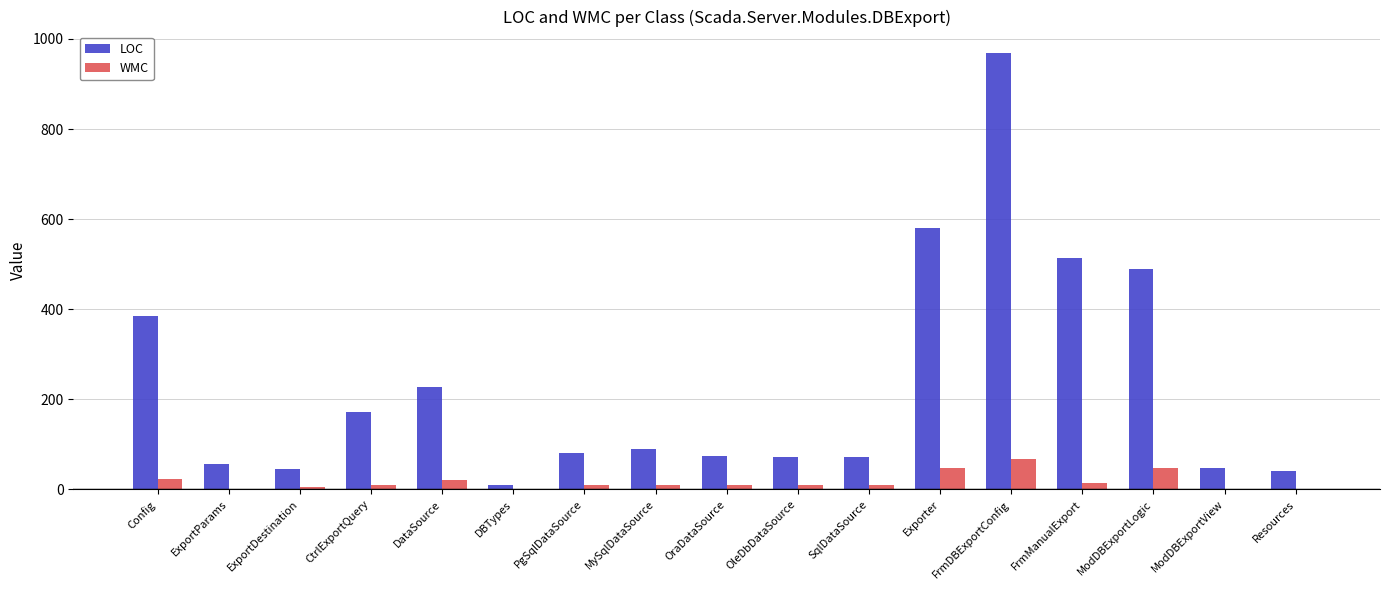

Is the value of LOC at Config greater than the value of WMC at ModDBExportLogic?

Yes